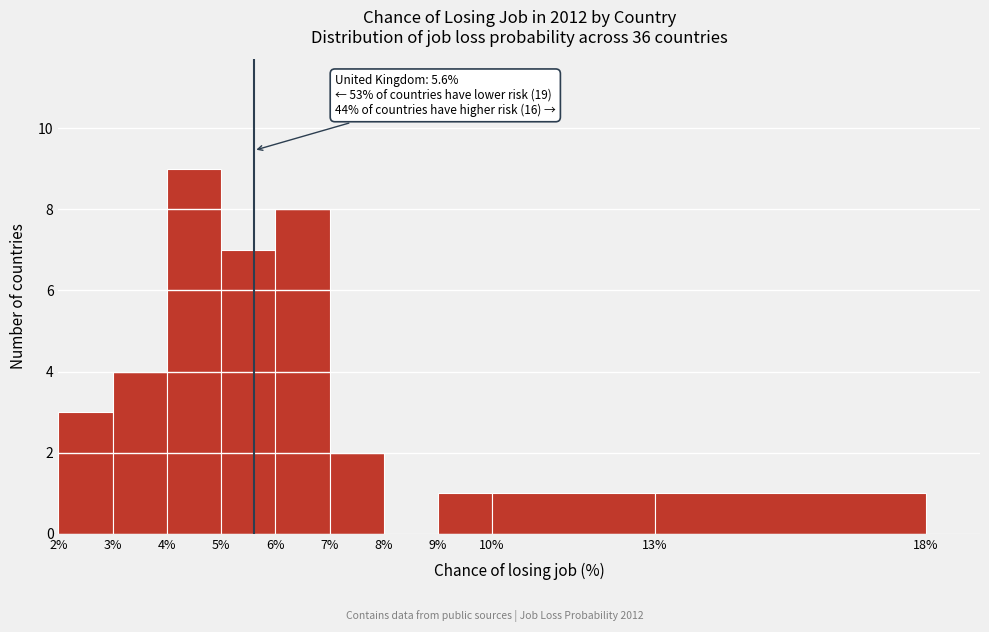

Over which range of the x-axis is the bar tallest?

4% to 5%